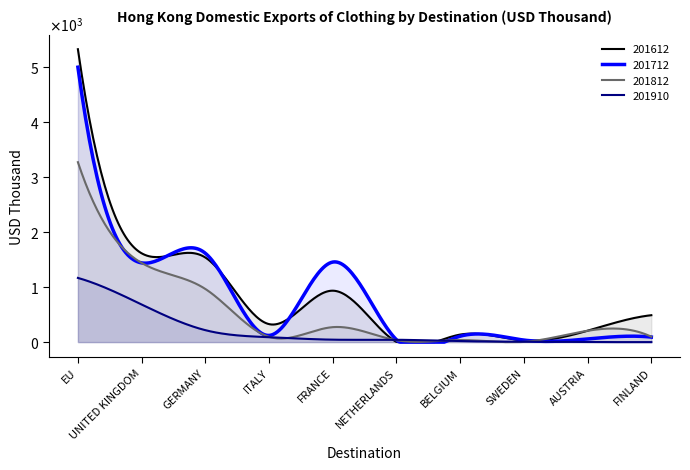

True or false: 201812 has a value of 4912.5 at EU.

False